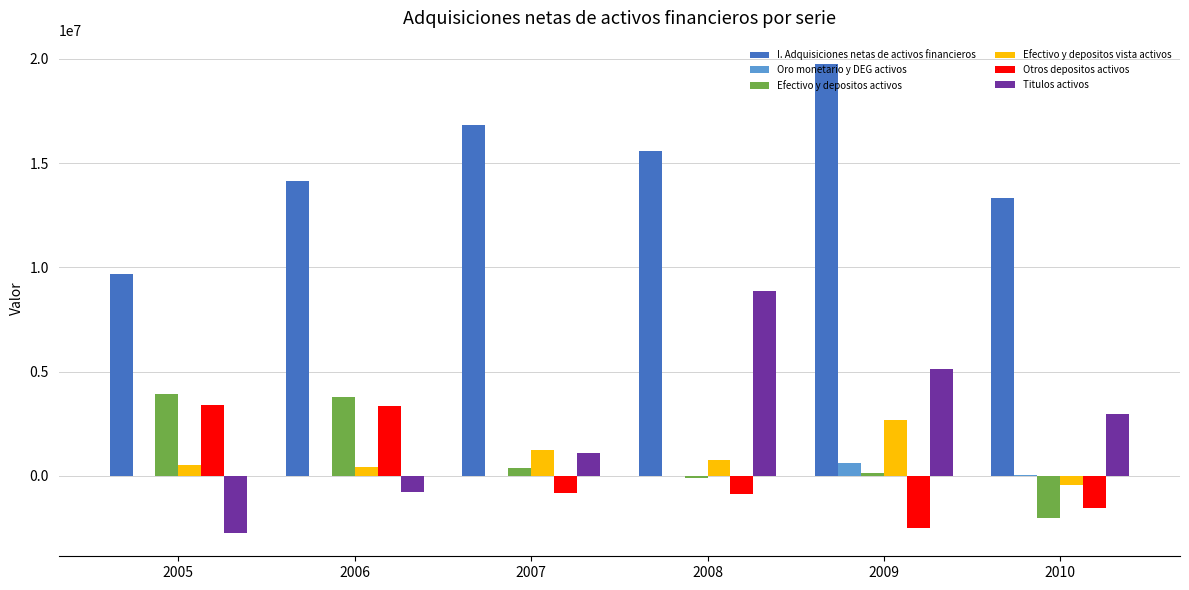

Is the value of Titulos activos at 2007 greater than the value of Oro monetario y DEG activos at 2010?

Yes